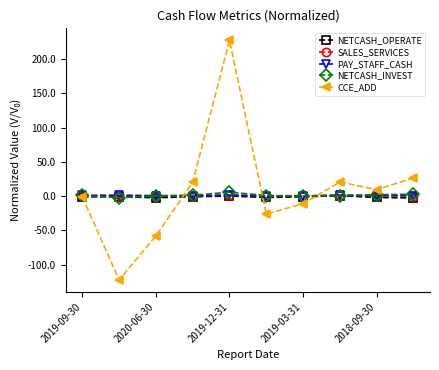

How many lines are shown in the chart?

5